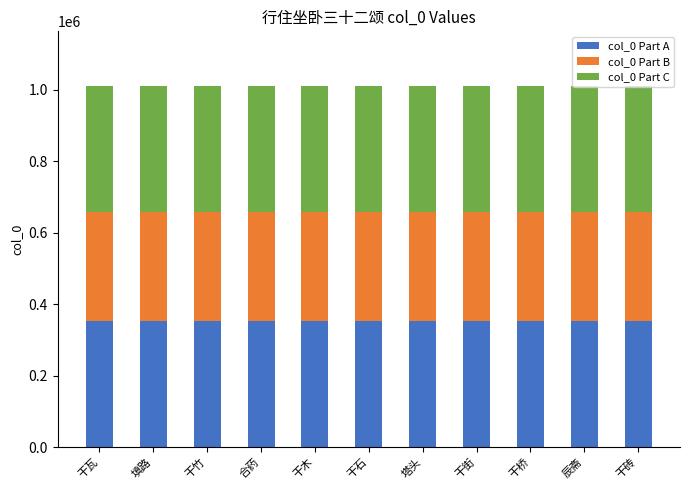

What is the total value across all series at 塔头?

1011379.0